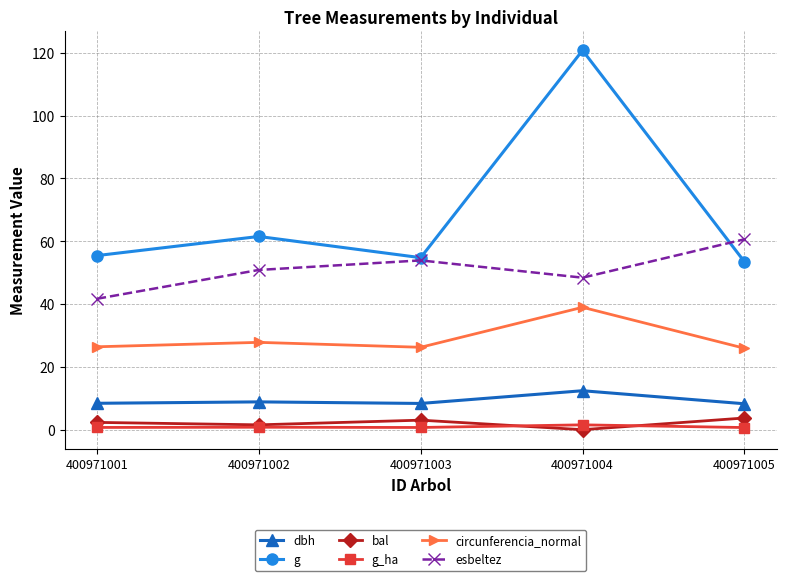

Which series has the widest spread of values?

g